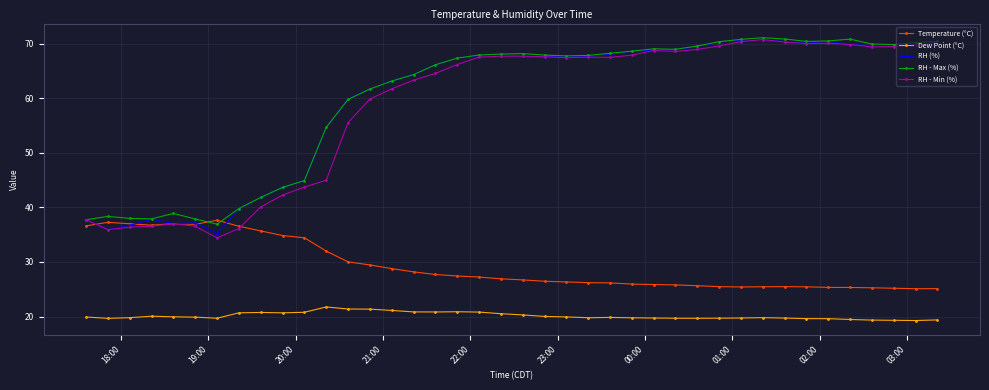

What is the minimum value for Dew Point (°C)?

19.3